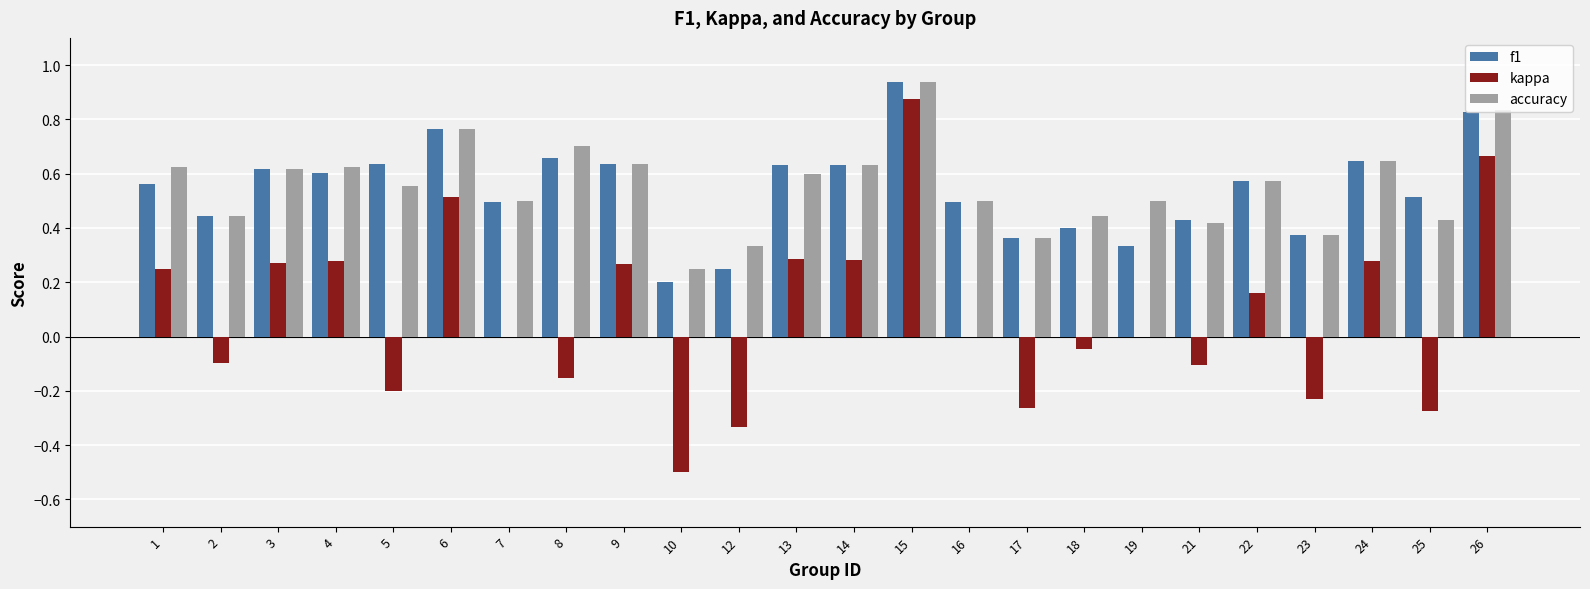

Which category has the highest value in the kappa series?

15